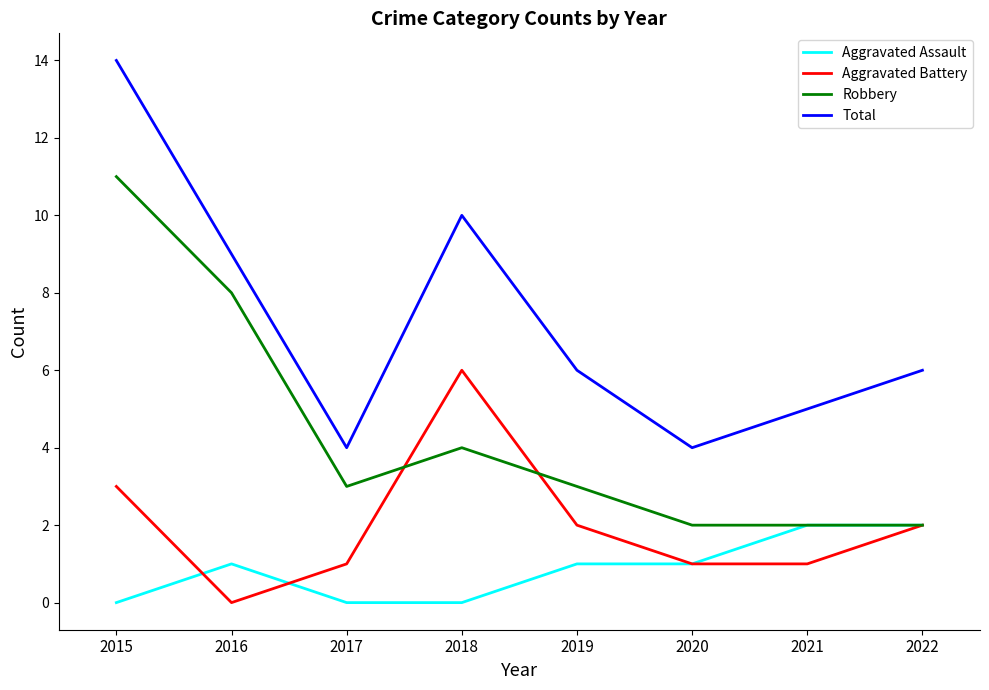

What is the difference between the maximum and minimum values in the Robbery series?

9